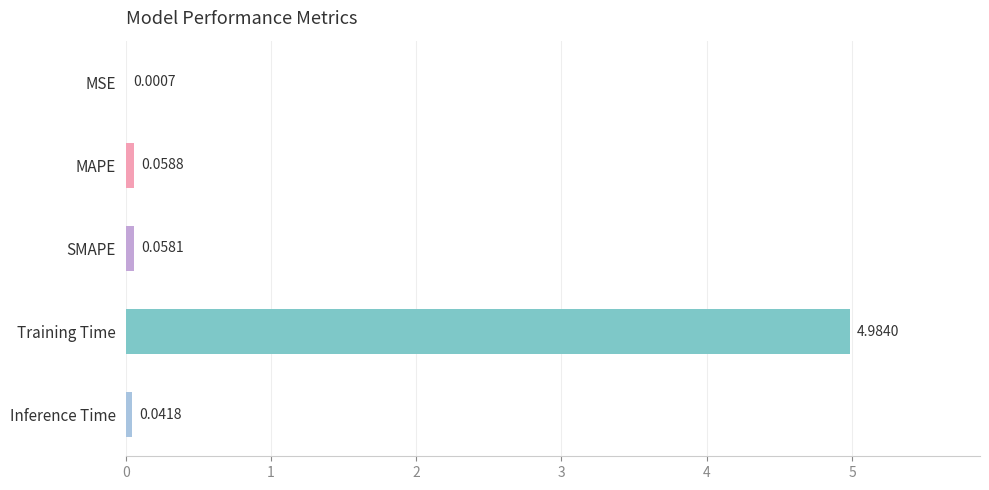

What is the sum of all values?

5.1